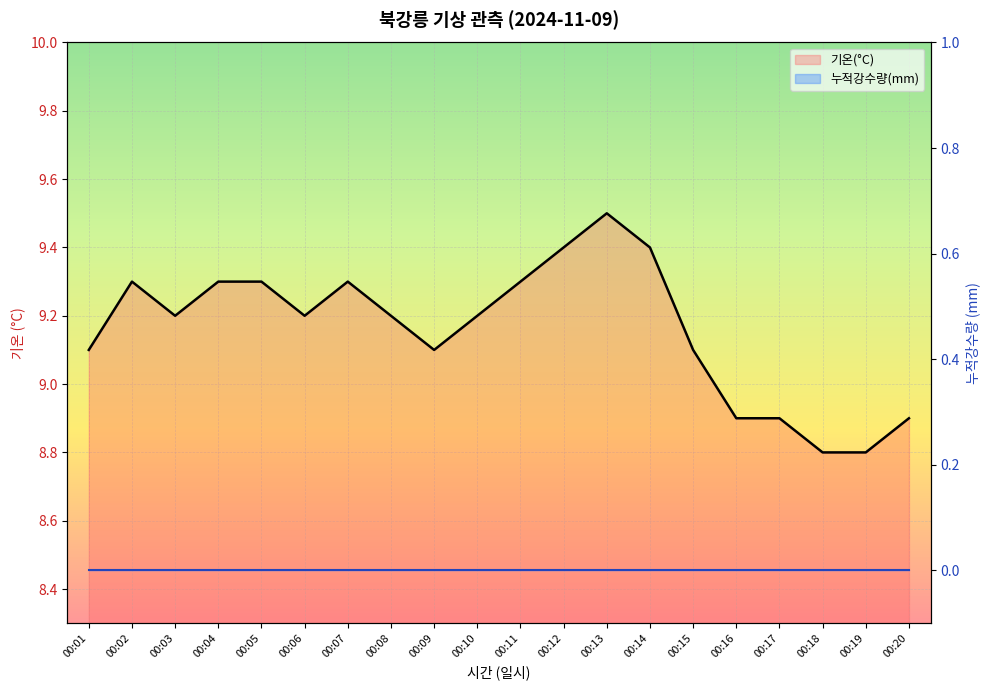

At how many categories does at least one series exceed 2?

20